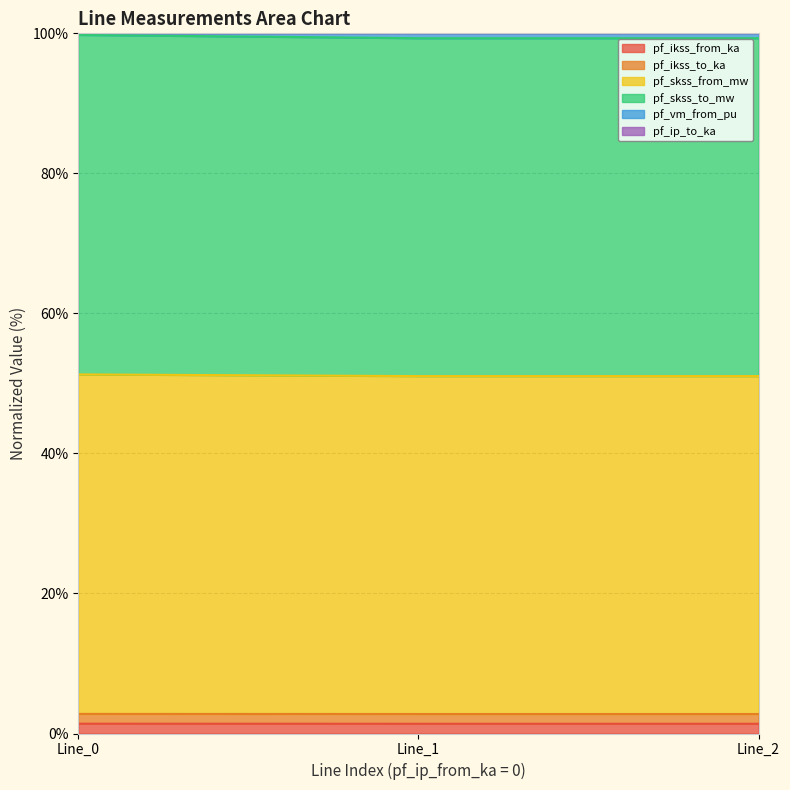

Which series has the widest spread of values?

pf_skss_to_mw